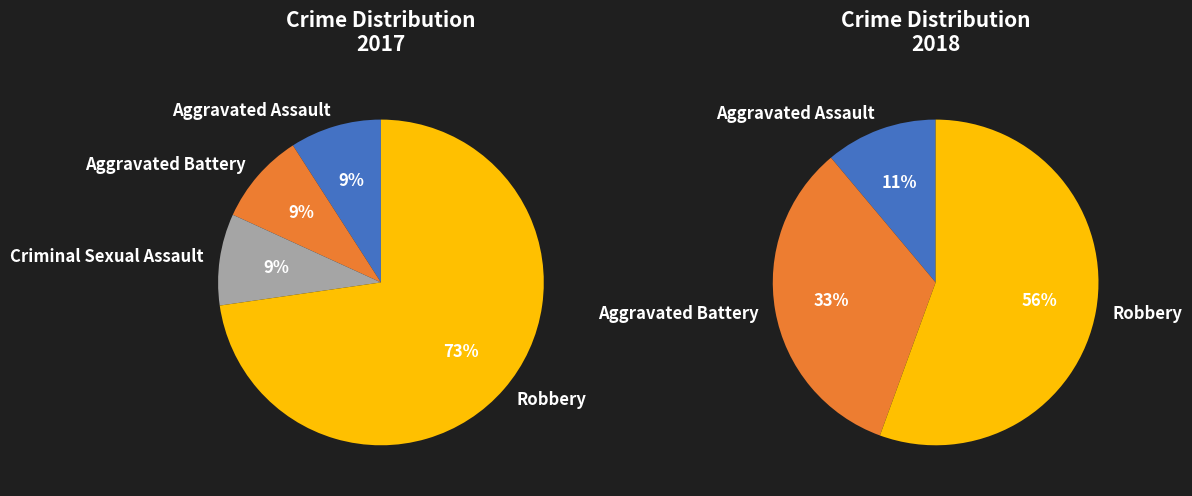

To the nearest percent, what is the difference between the largest and smallest slice percentages?

64%